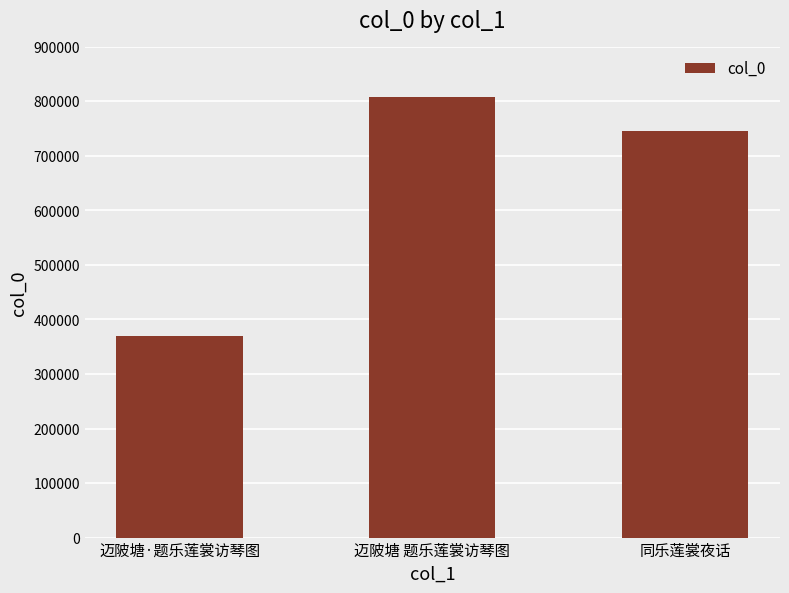

Rank the categories by value from highest to lowest.

迈陂塘 题乐莲裳访琴图, 同乐莲裳夜话, 迈陂塘·题乐莲裳访琴图